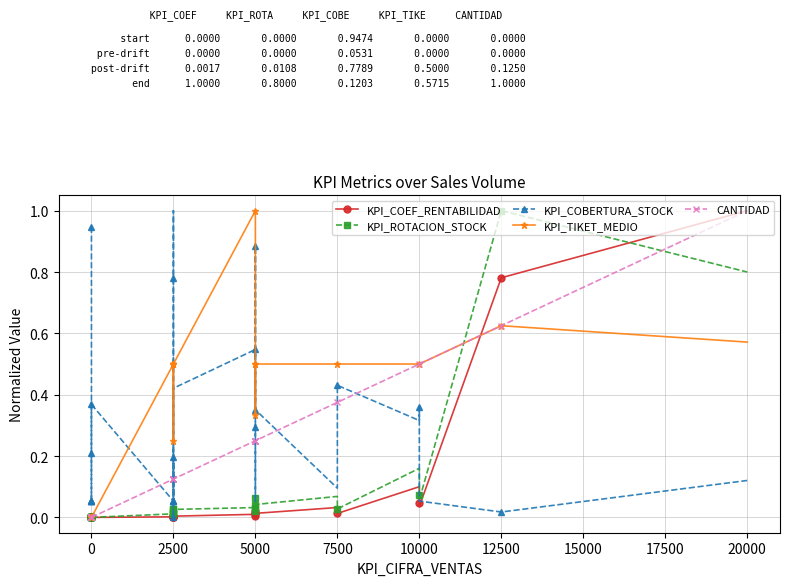

At which category does KPI_COBERTURA_STOCK reach its first local valley?

2500